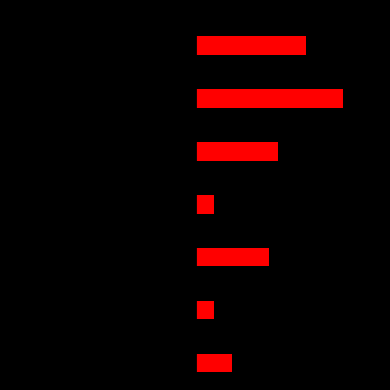

What is the value of the 1st bar from the left?

2.0